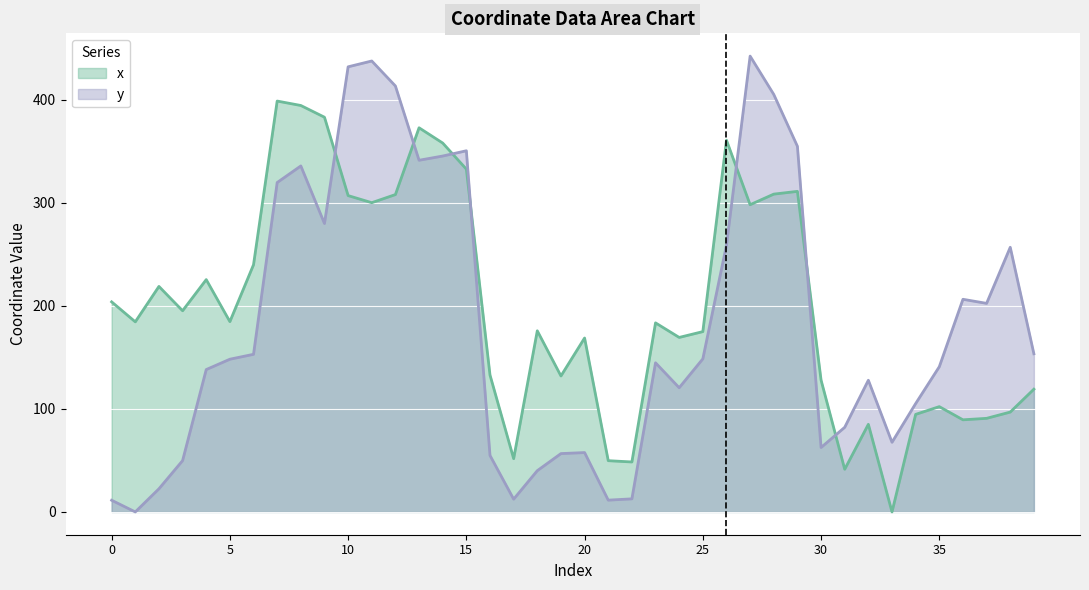

What is the value of the x point at the 3rd from the left?

218.7